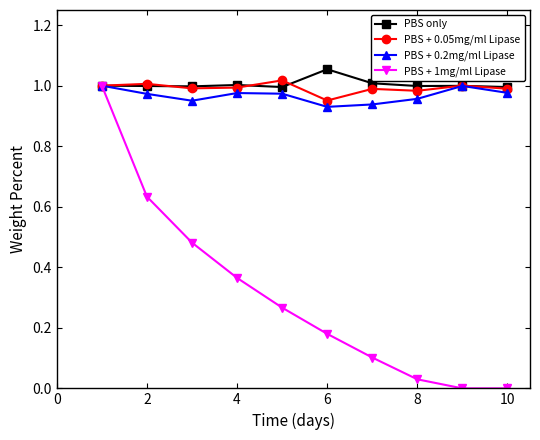

True or false: PBS + 1mg/ml Lipase has more than 0 points higher than both neighbors.

False